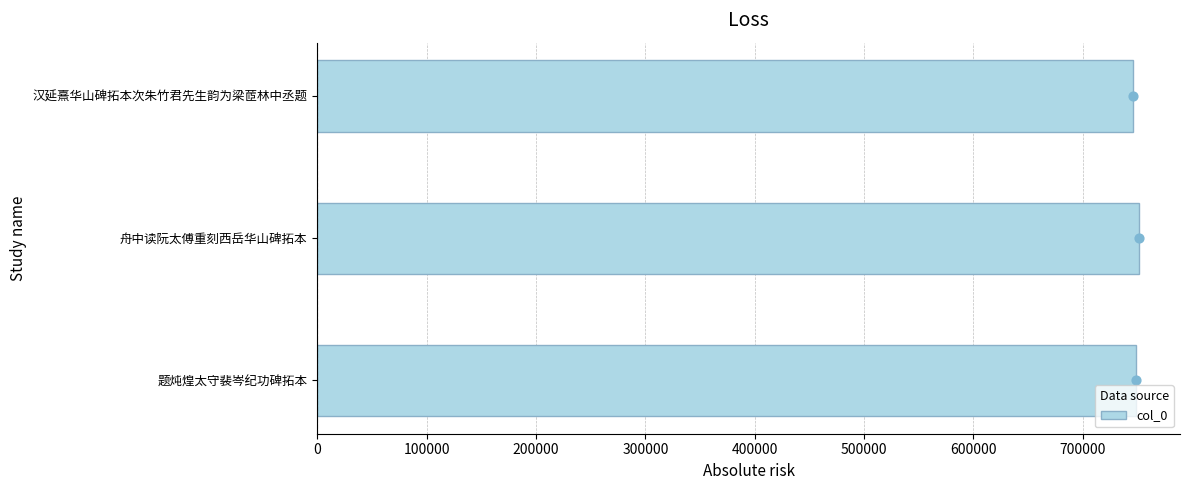

Is it true that col_0 equals 748410 at 题炖煌太守裴岑纪功碑拓本?

True